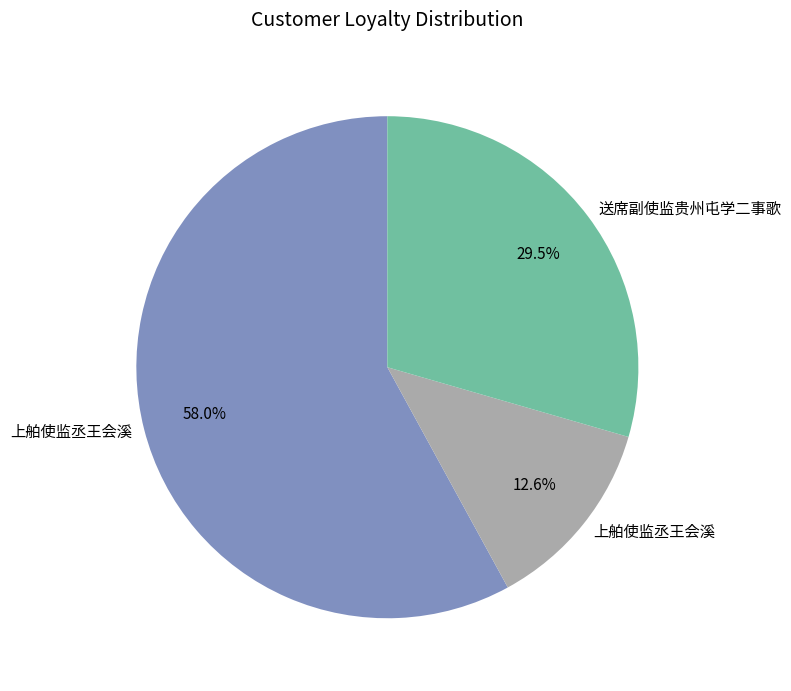

To the nearest percent, what is the average slice percentage?

33%